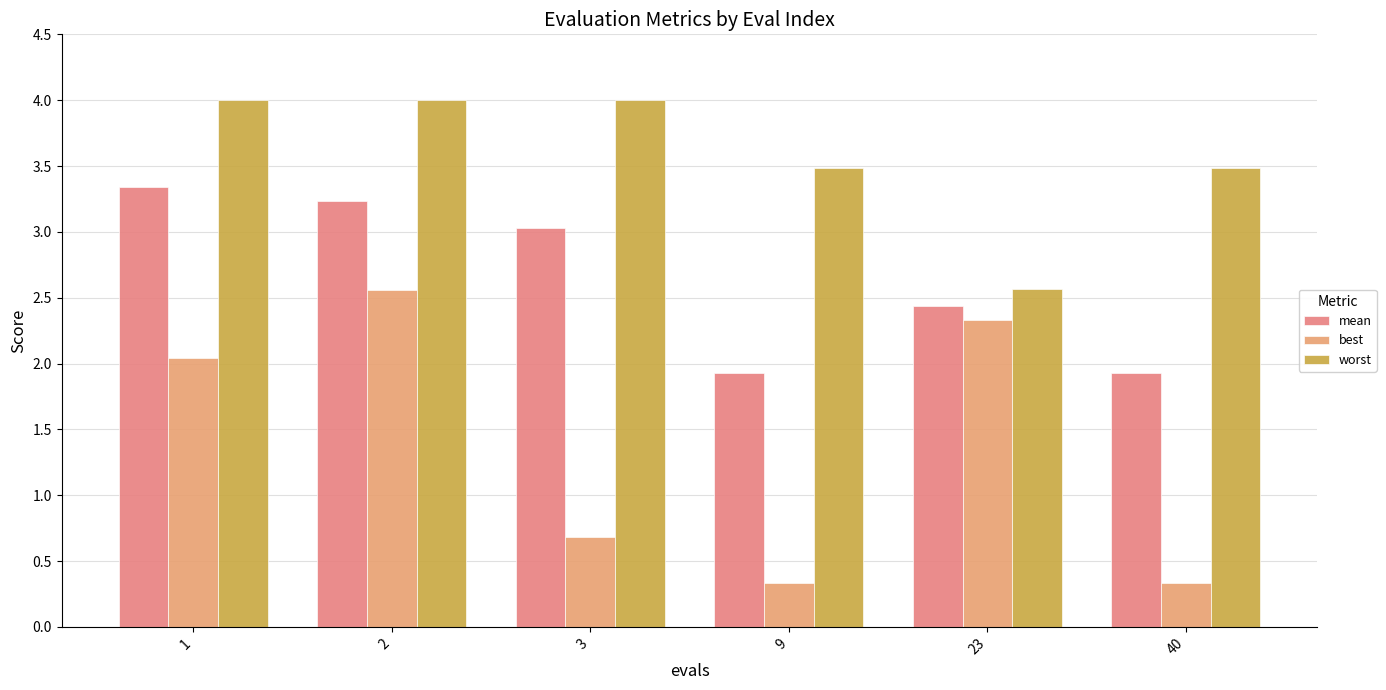

The mean series shows 1.3 at 40. True or false?

False